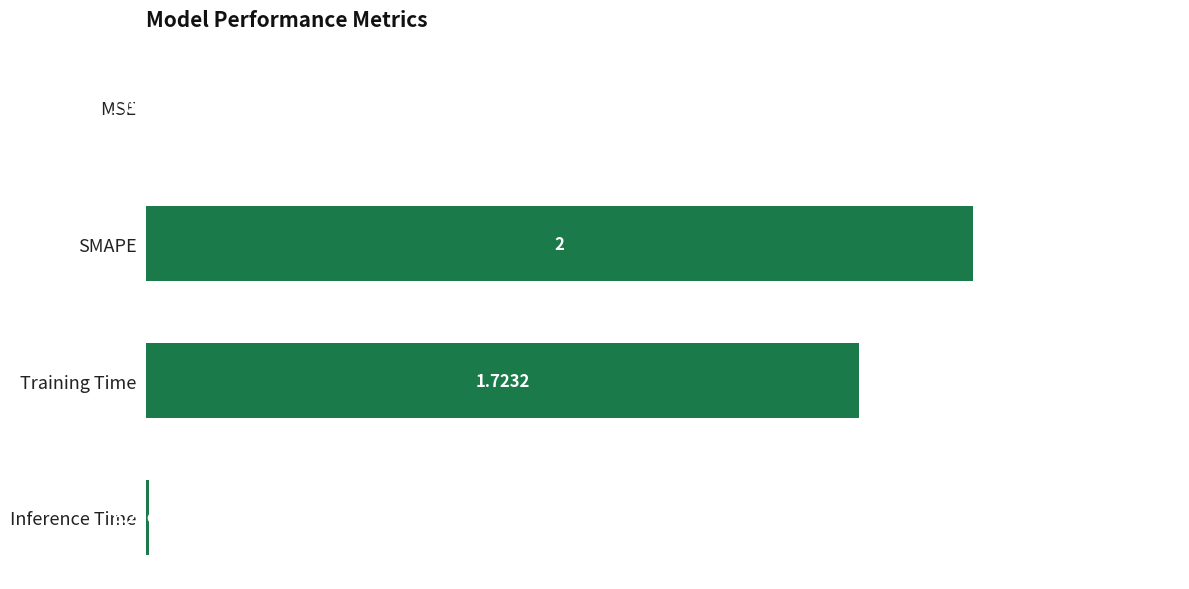

At which label is the value closest to 1?

Training Time